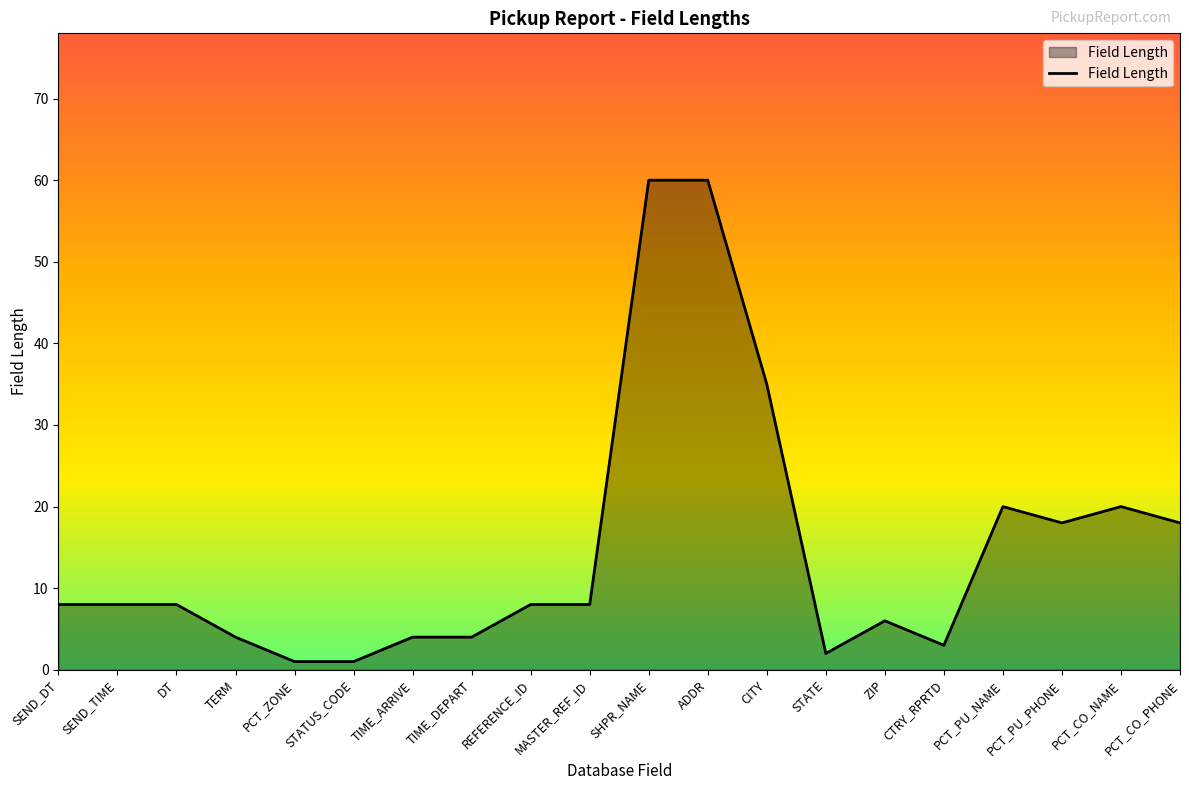

What is the difference between the second highest and second lowest values?

59